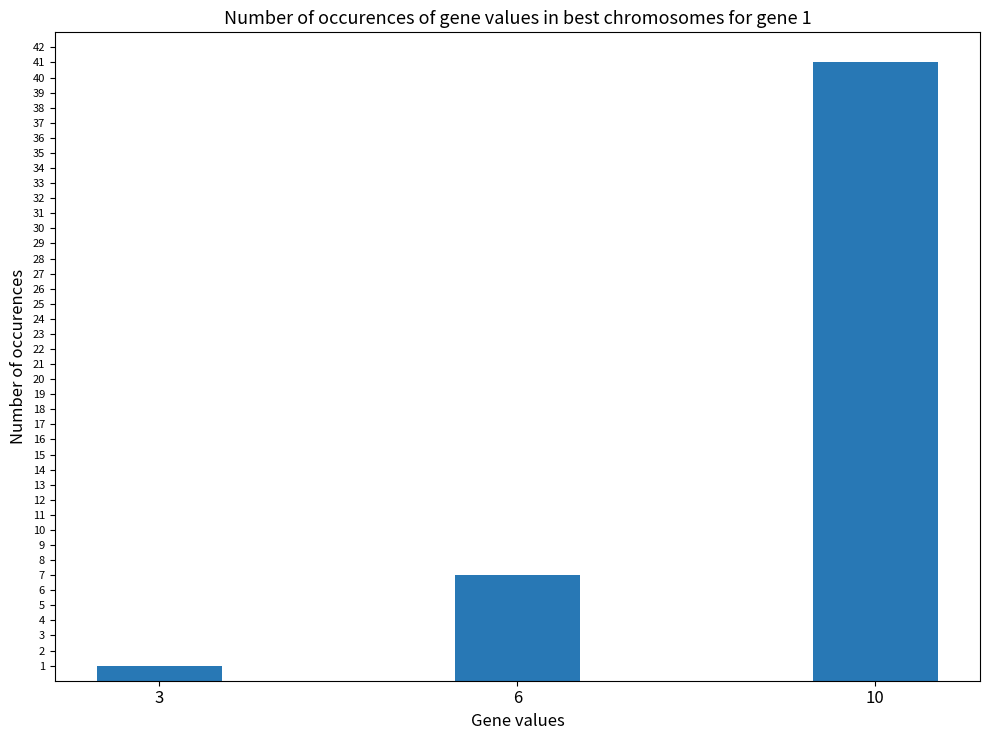

List the labels in order of value, smallest first.

3, 6, 10